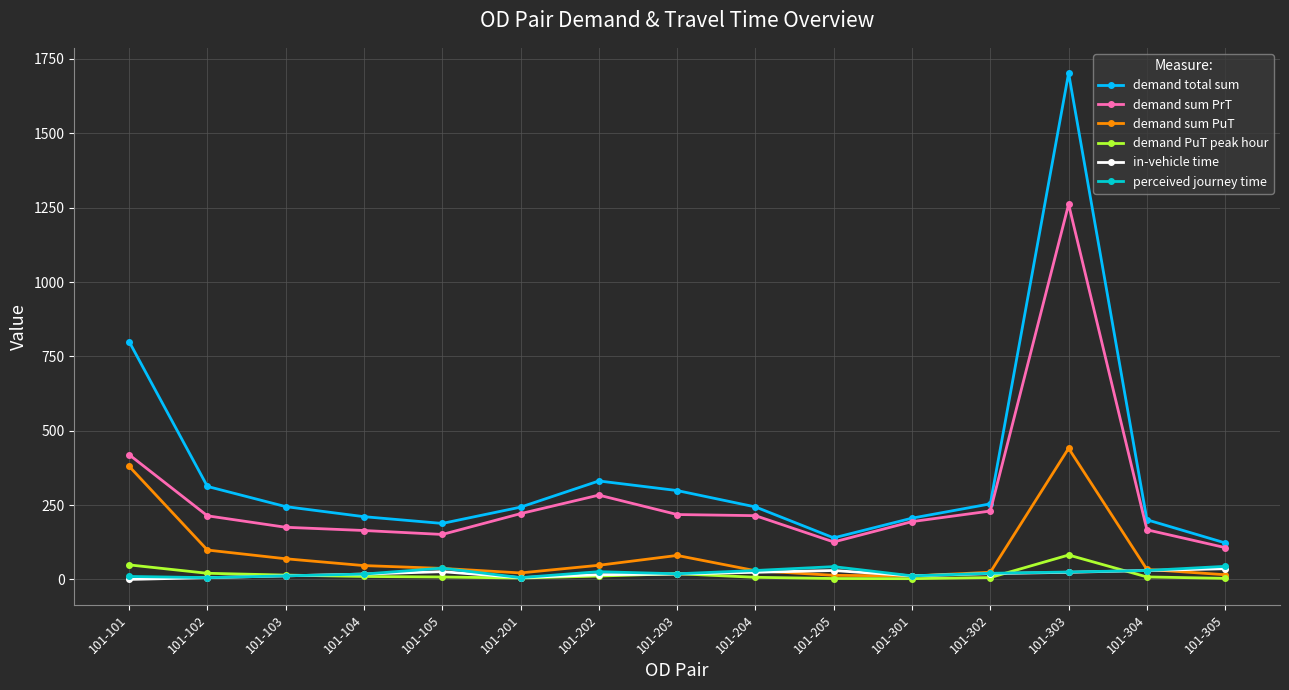

At which category does the chart reach its peak across all series?

101-303